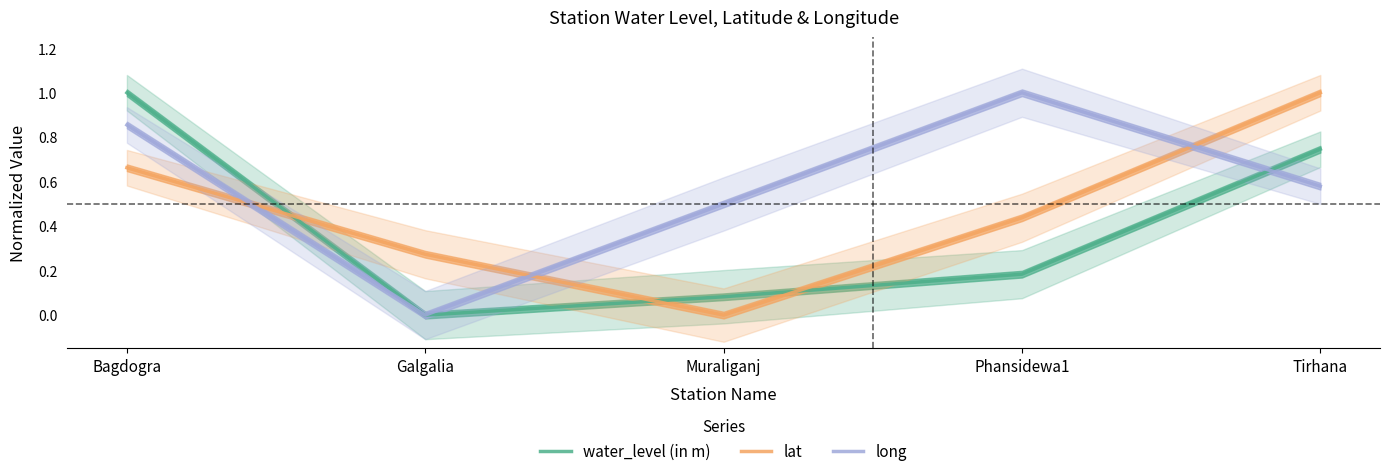

List the series in order of their overall mean, highest first.

long, lat, water_level (in m)